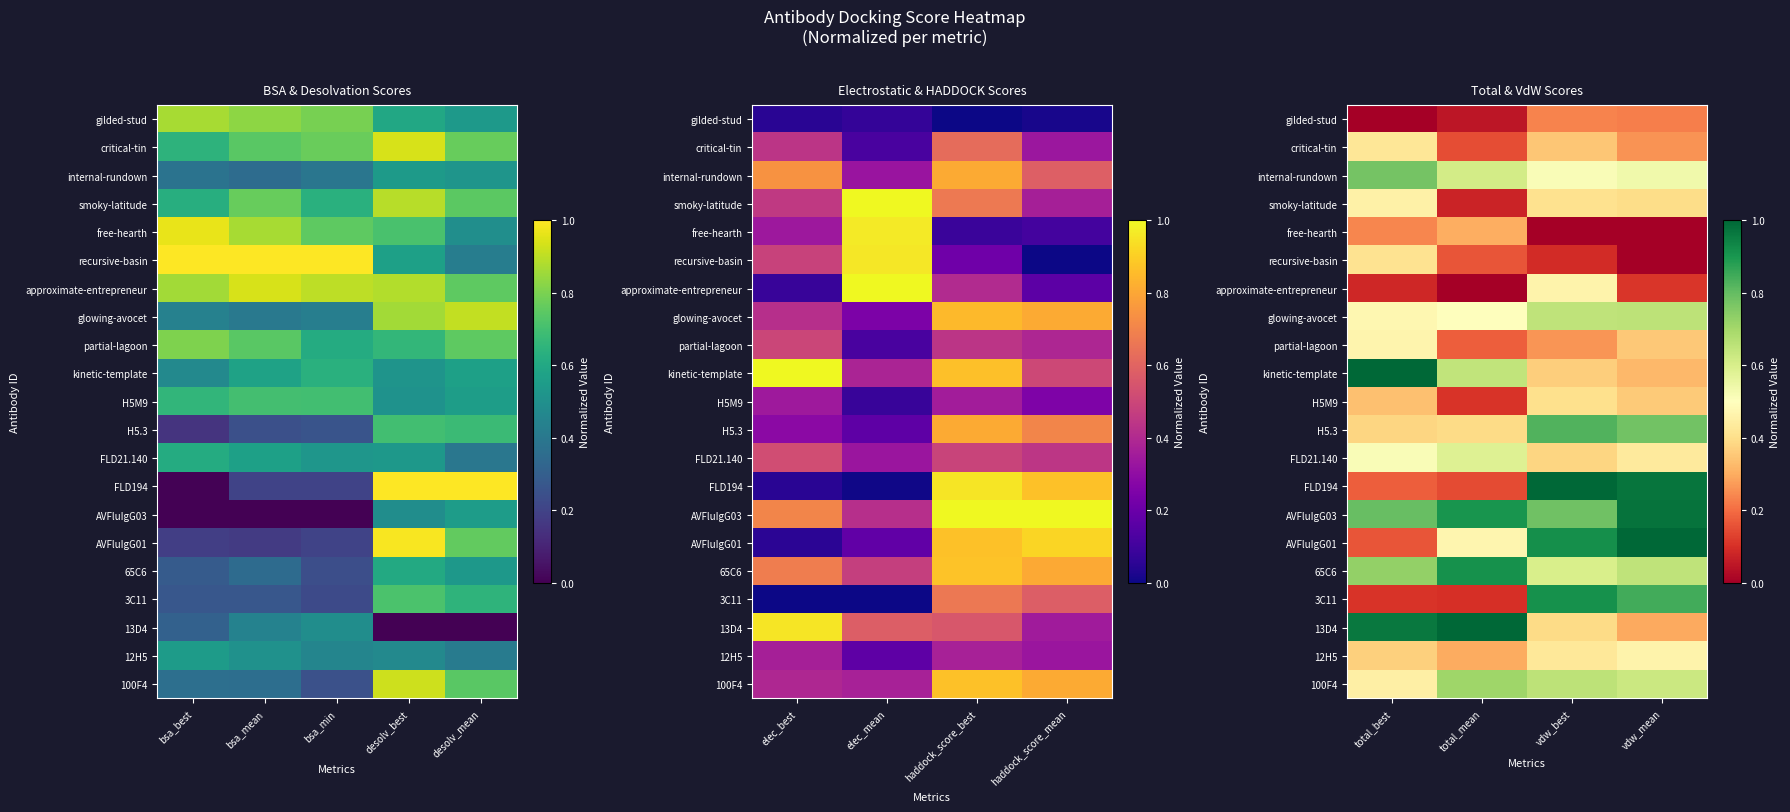

What is the maximum value shown in the chart?

1.0